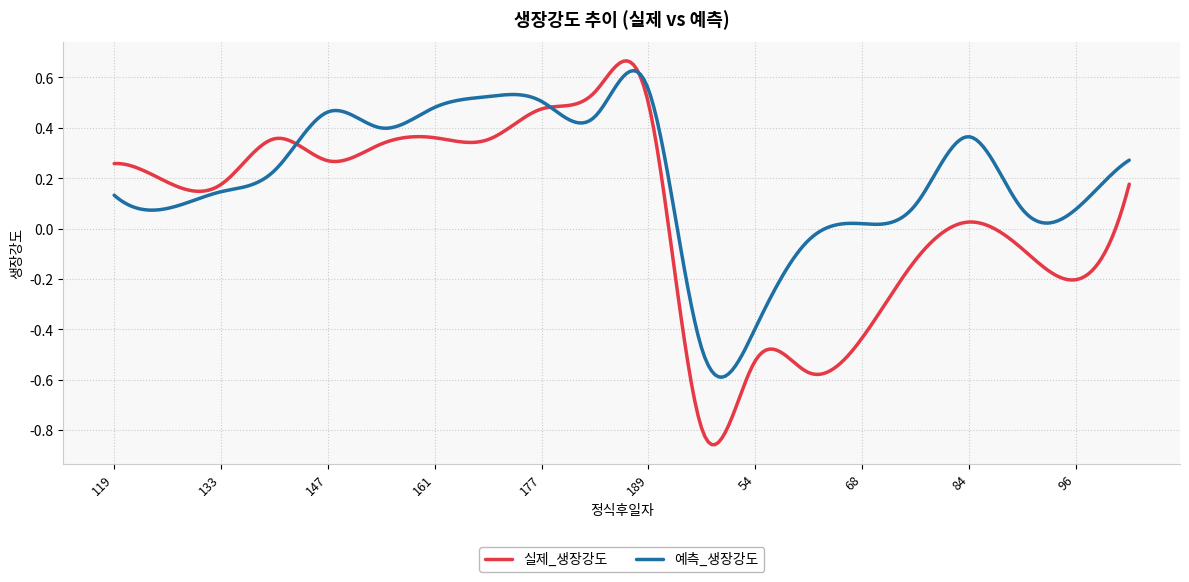

Which series has the largest range (max minus min)?

실제_생장강도